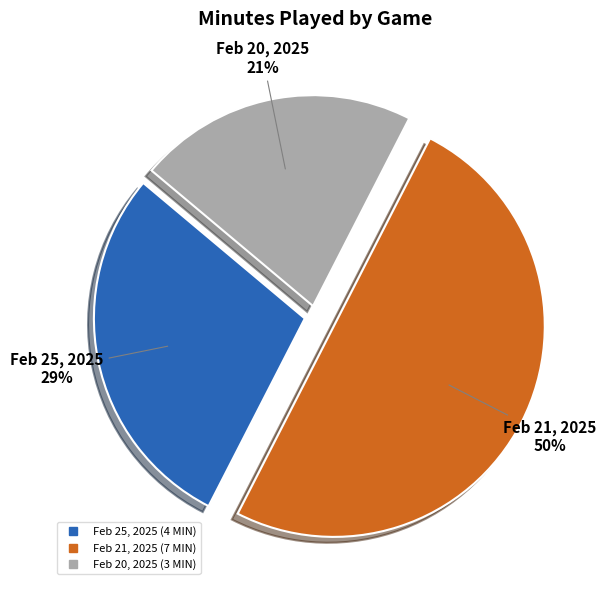

Is the sum of Feb 21, 2025 and Feb 25, 2025 greater than half?

Yes